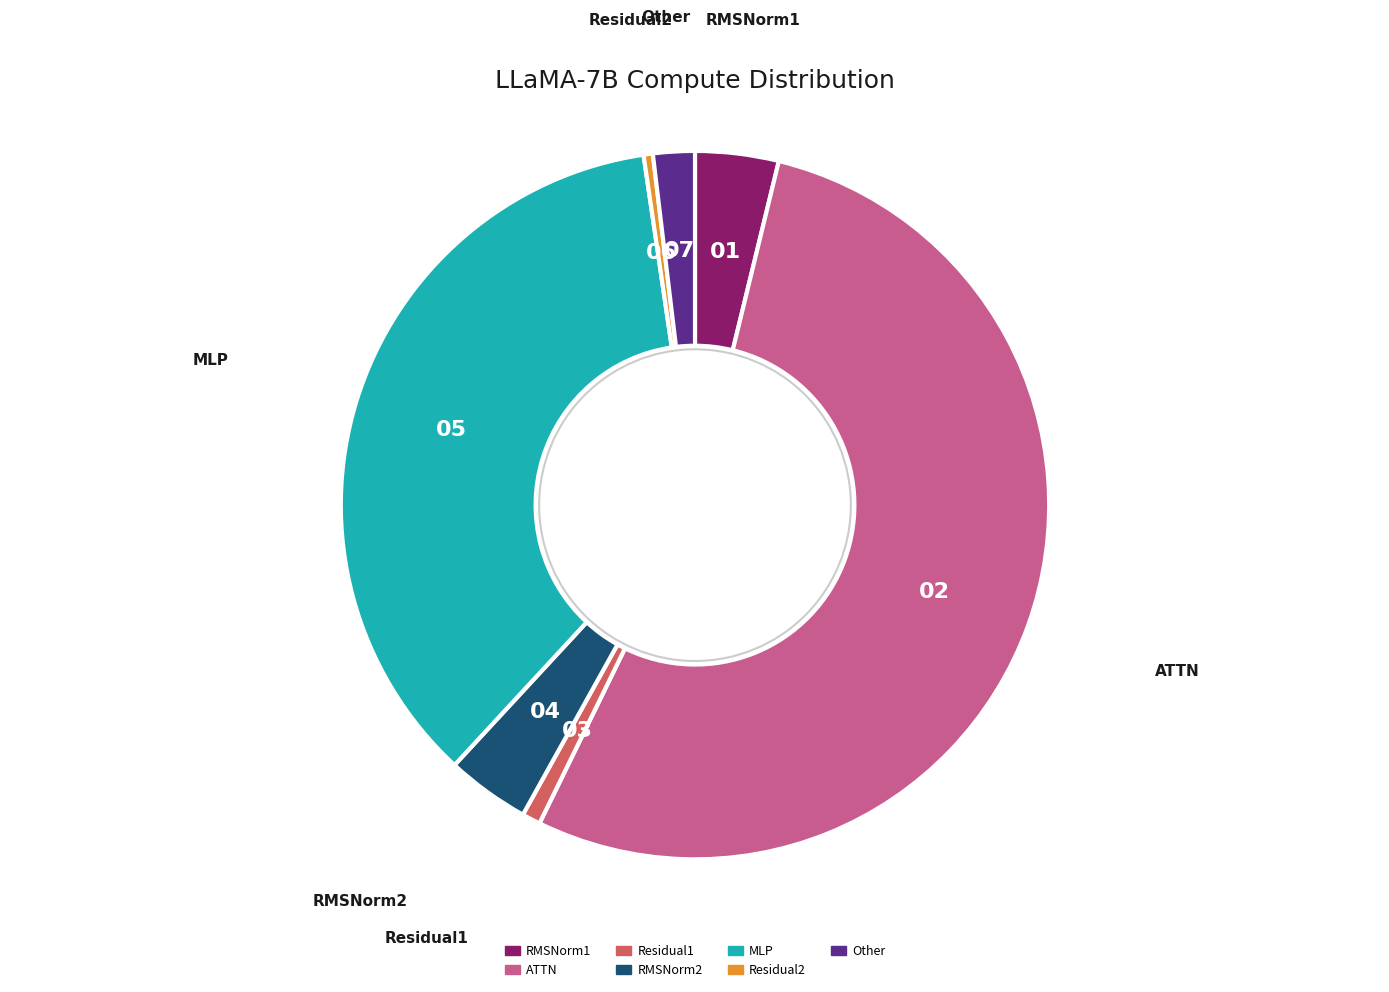

Between ATTN and RMSNorm2, which is larger?

ATTN